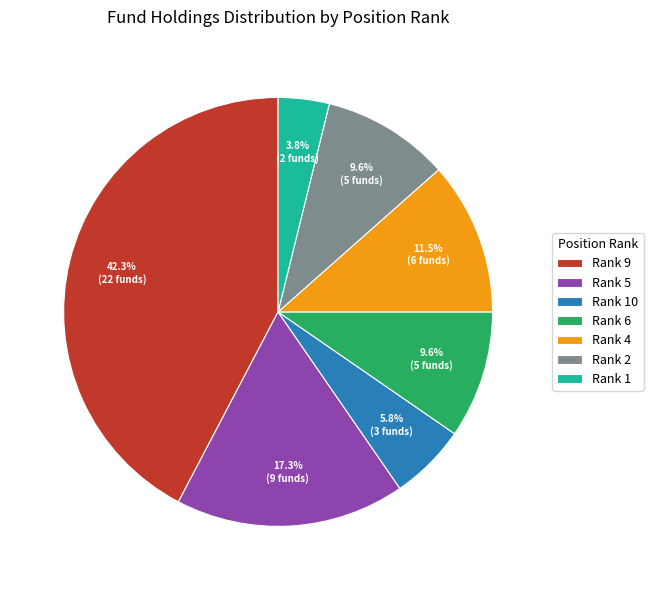

Is there any slice that represents more than half of the pie?

No